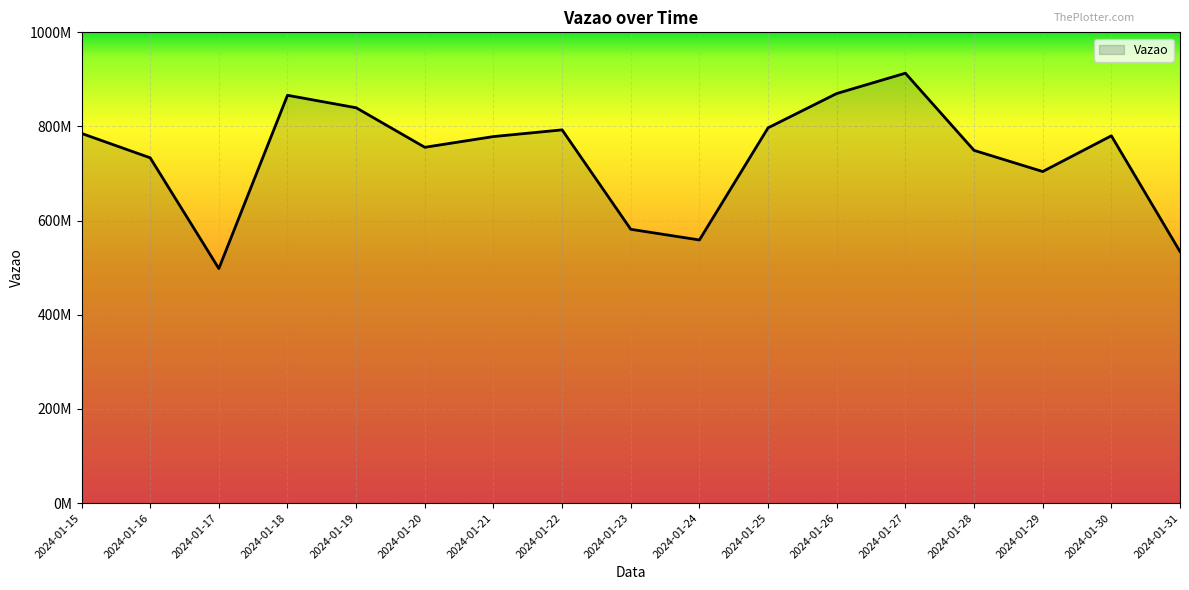

What is the difference between the maximum and minimum values?

414974774.0